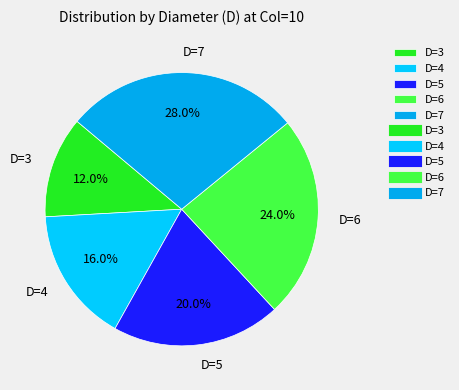

What percentage is the D=5 slice, to the nearest percent?

20%